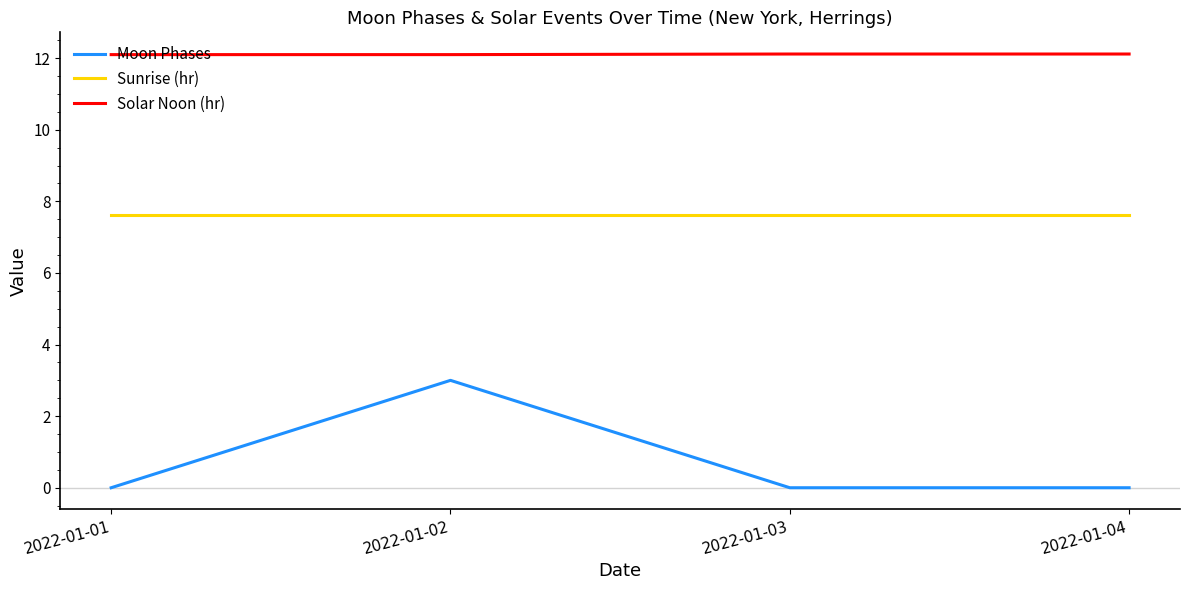

True or false: Solar Noon (hr) and Moon Phases intersect in this chart.

False